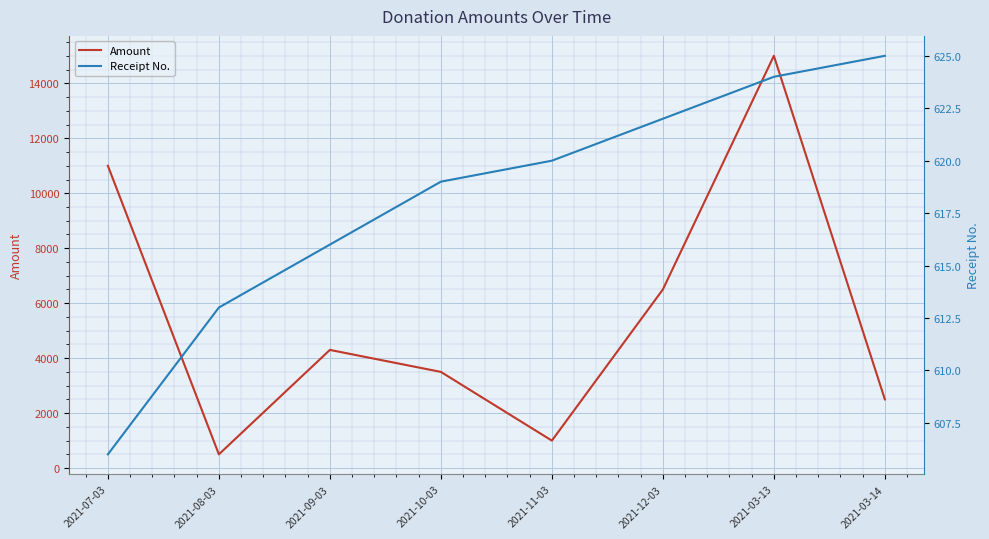

Where does the Amount series first go above 4300?

2021-07-03